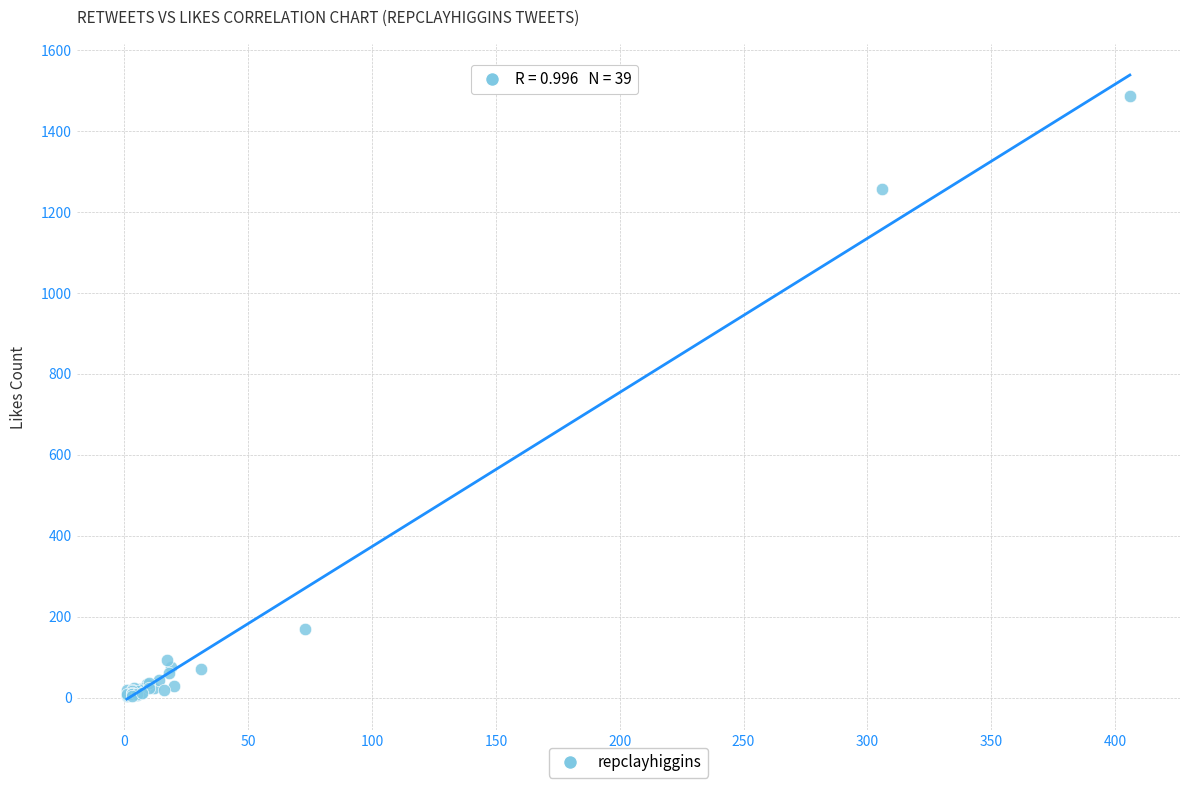

What Y value in the scatter plot is closest to 745?

1258